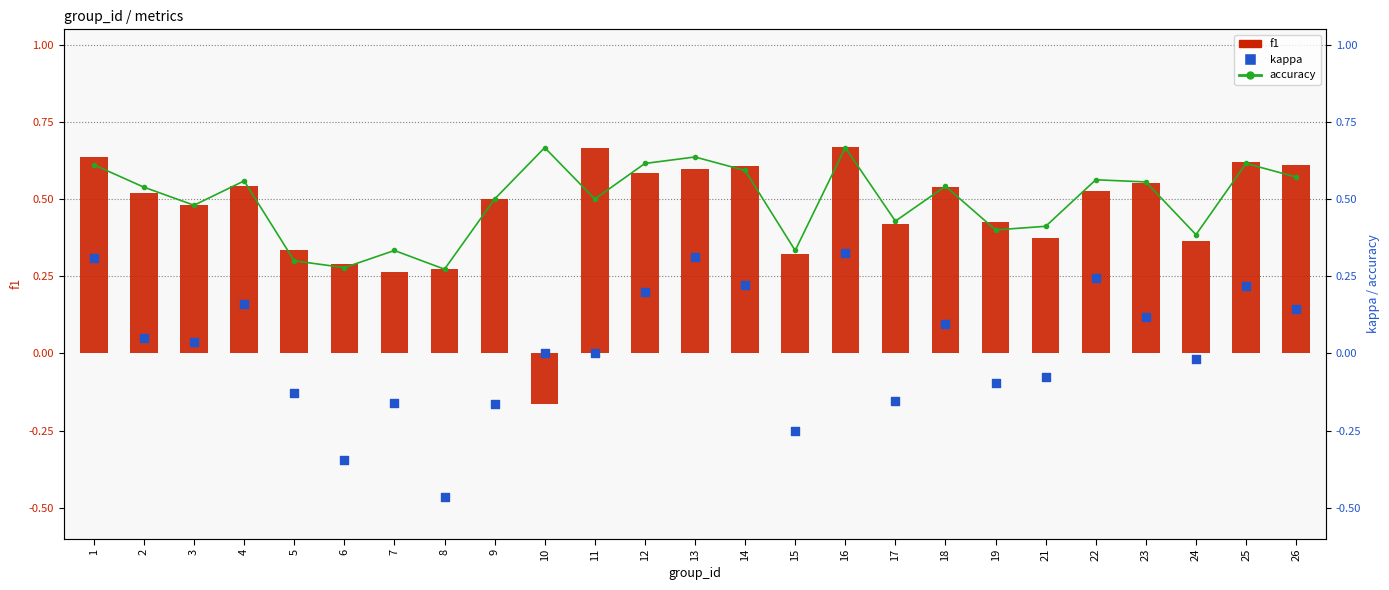

Is the value of kappa at 9 greater than the value of accuracy at 14?

No